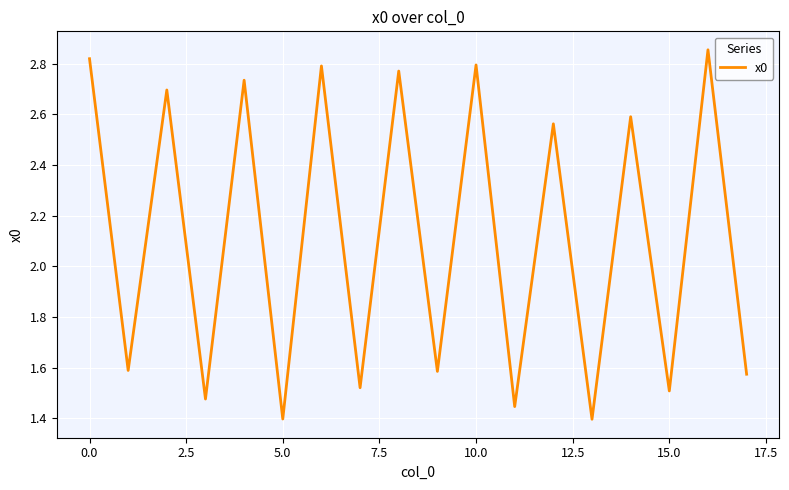

How many lines are shown in the chart?

1